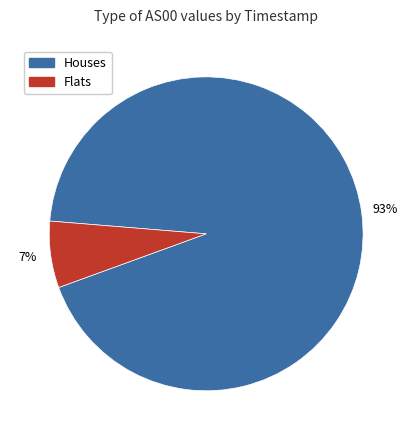

Does any single category account for the majority?

Yes